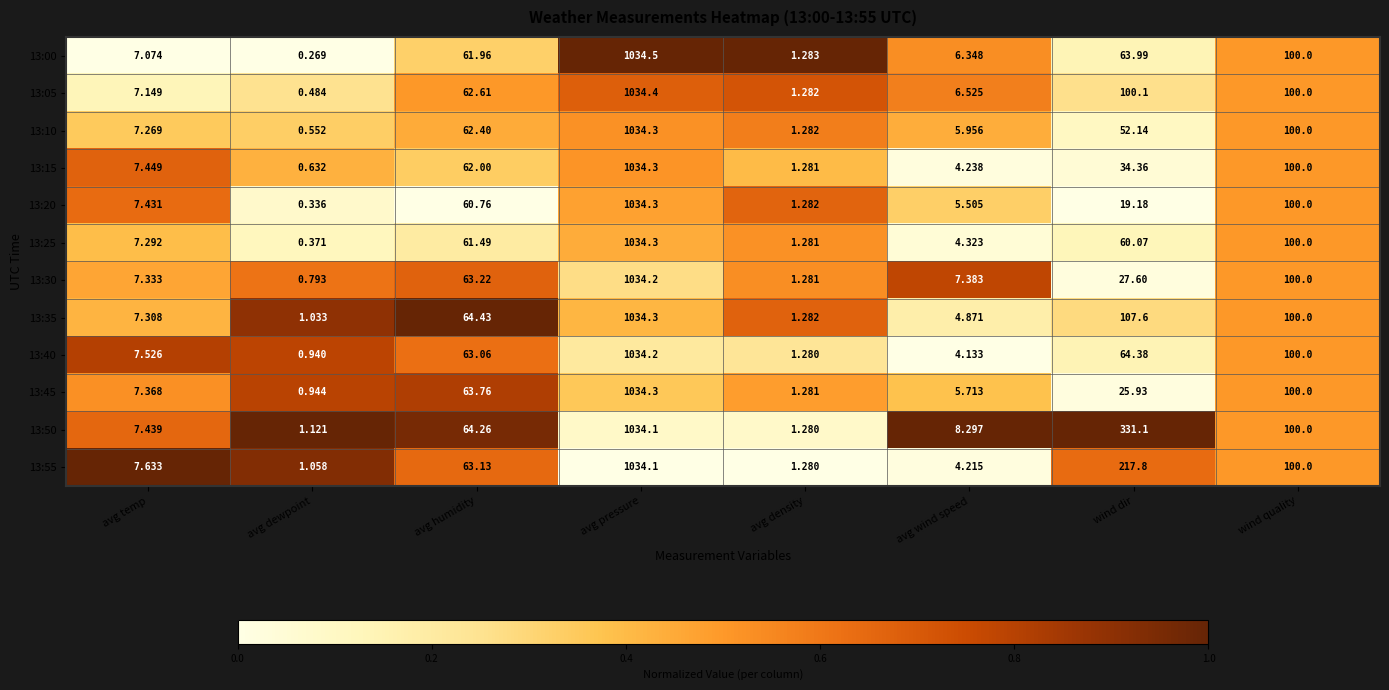

Which series changed the most between avg density and wind dir?

13:50